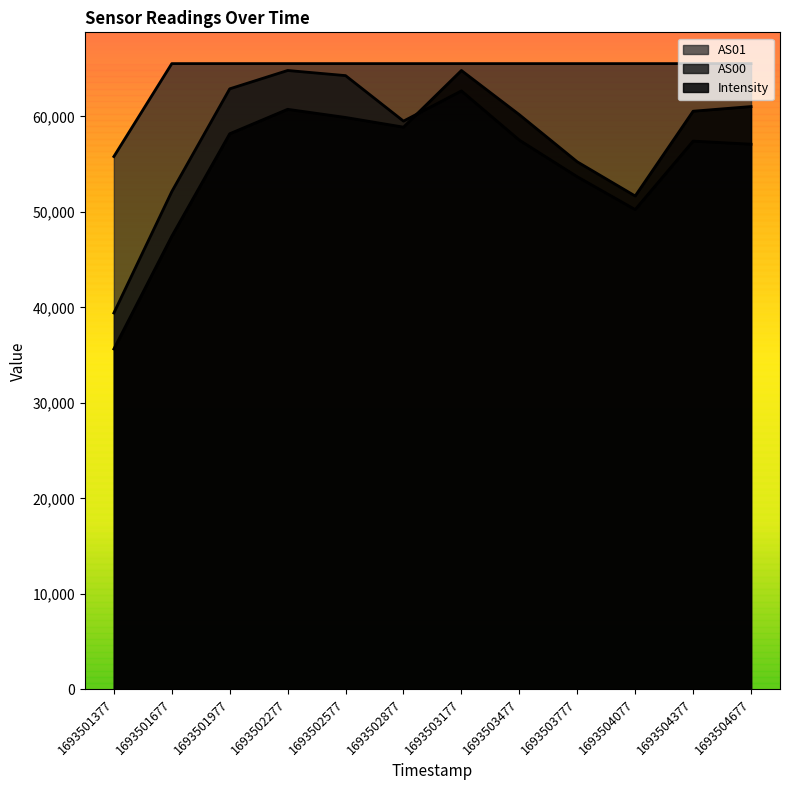

True or false: AS00 has a value of 50247.0 at 1693504077.

True